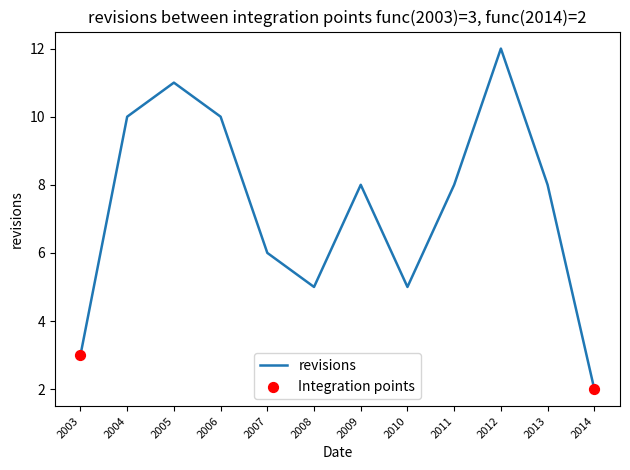

What is the change in value from 2009 to 2014?

-6